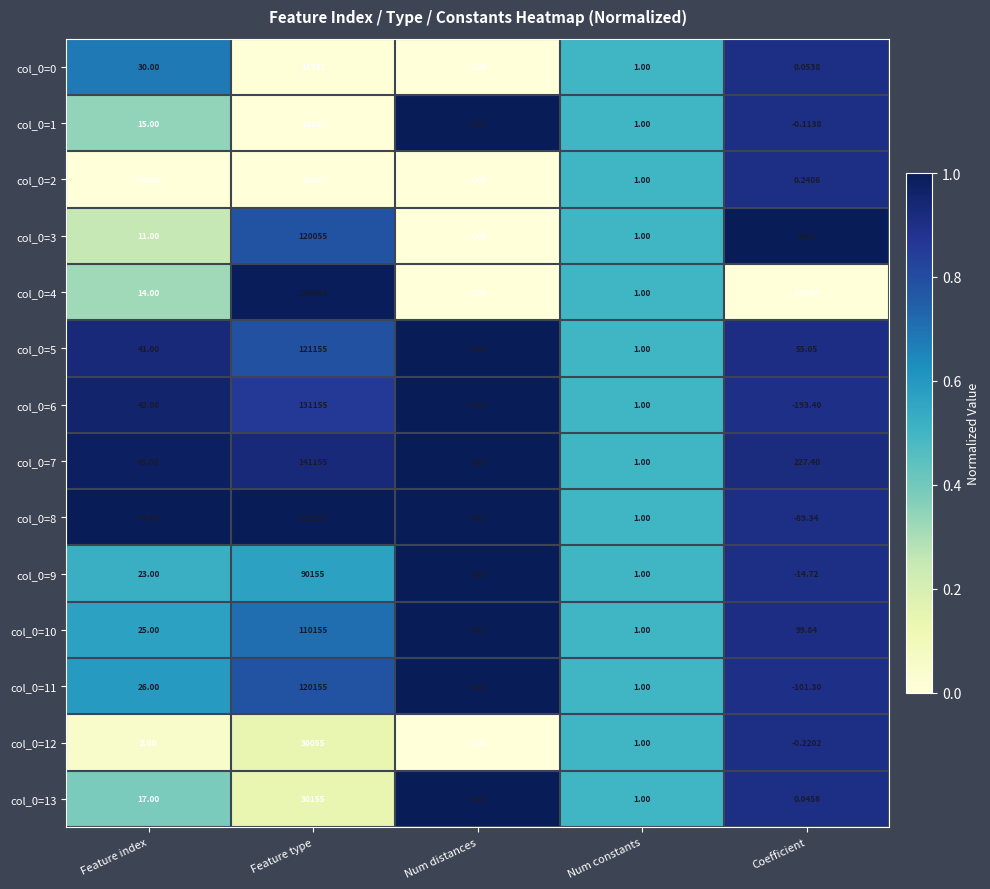

Which category has the highest value across all series?

Feature type